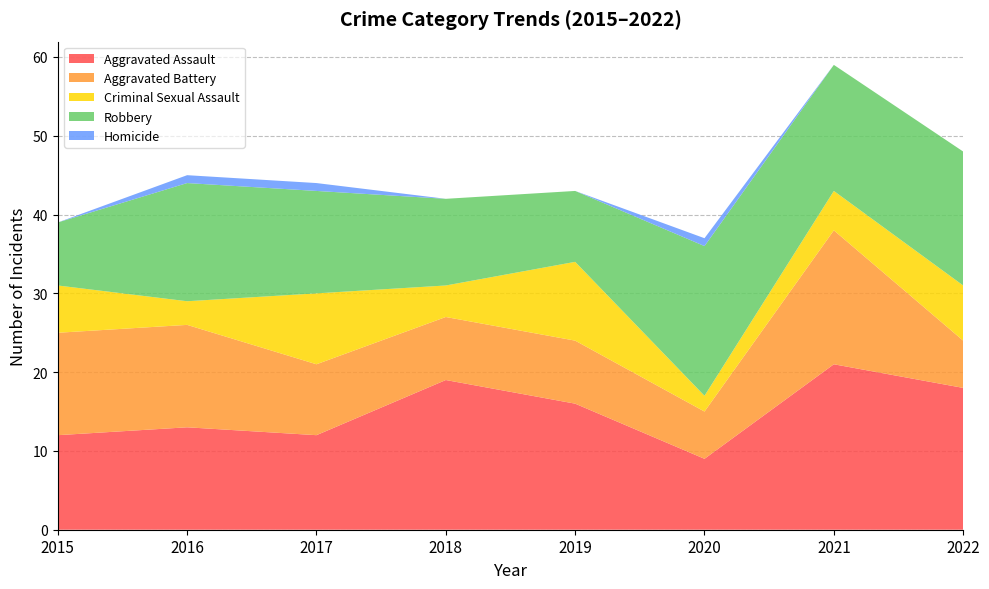

Which label corresponds to the smallest value in the chart?

2015